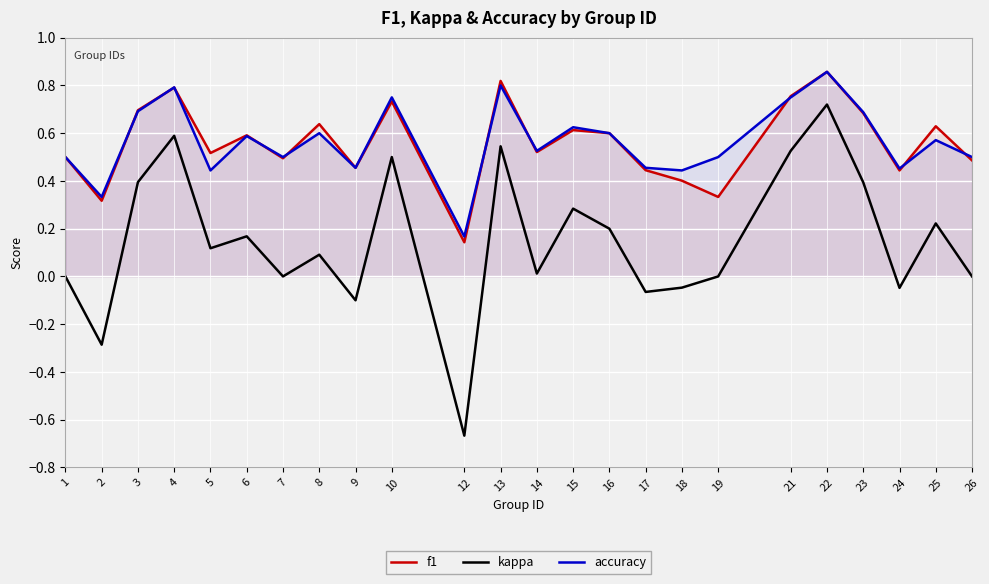

List the series in order of their peak value, lowest first.

kappa, f1, accuracy